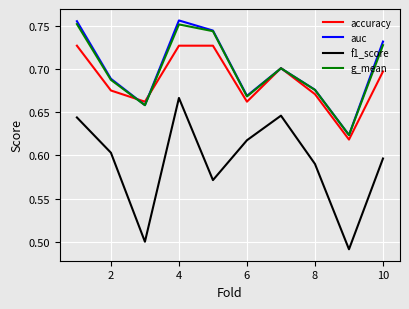

True or false: auc and f1_score cross at least once.

False